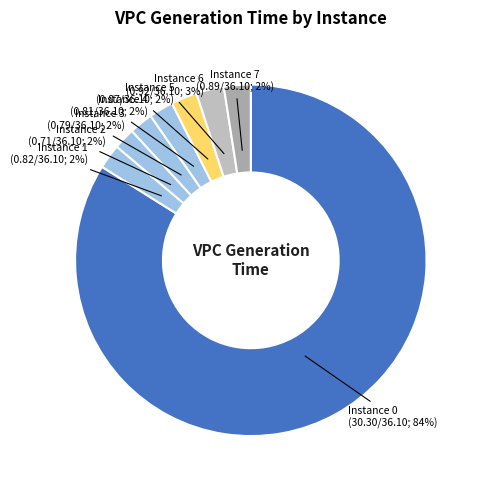

Do Instance 0 and Instance 5 together represent more than half of the pie?

Yes